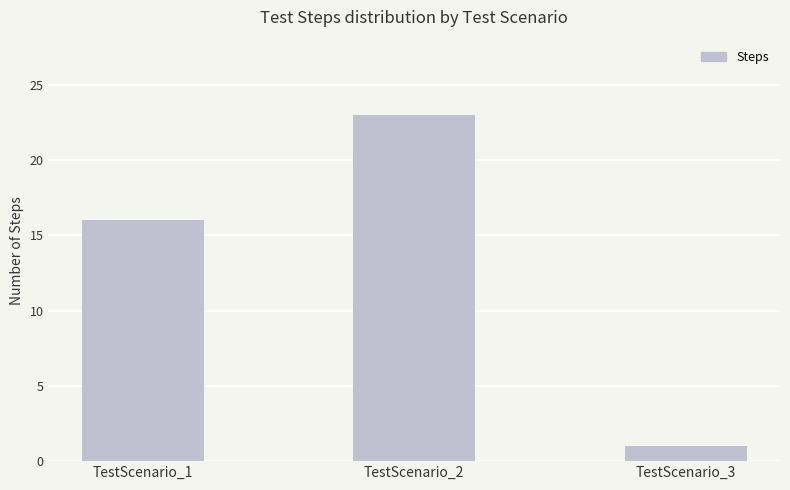

What is the smallest value displayed?

1